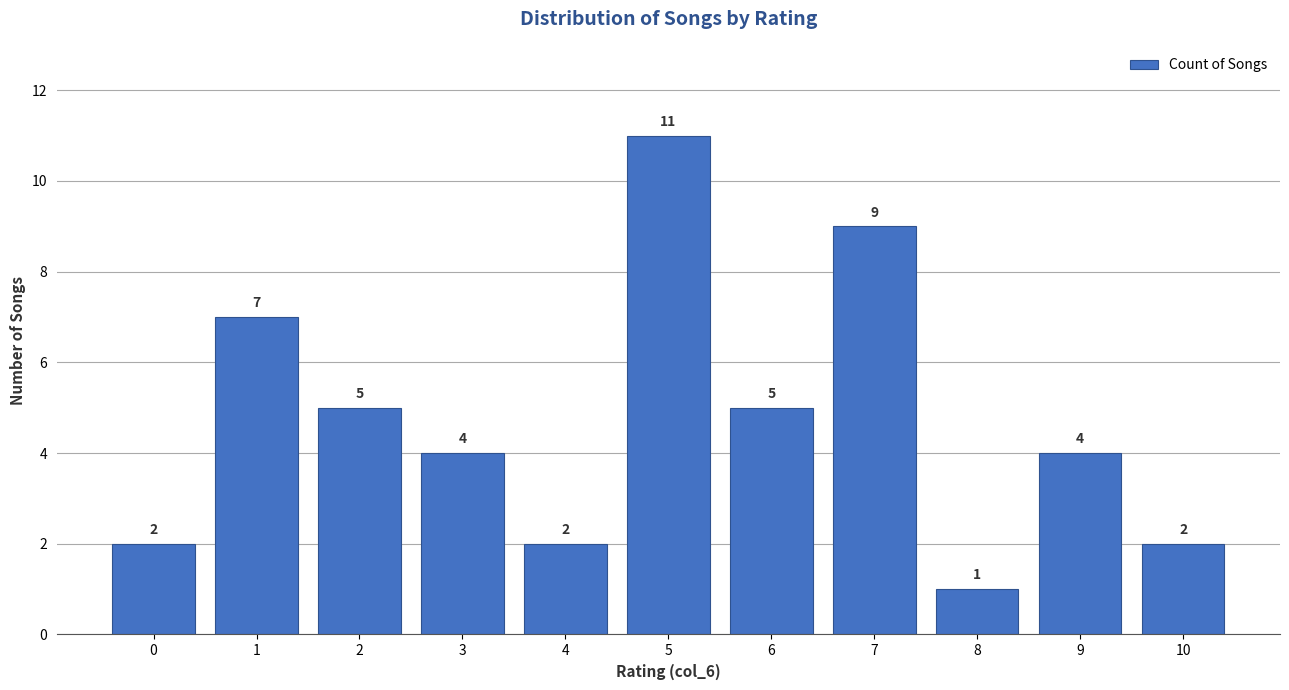

What is the maximum value shown in the chart?

11